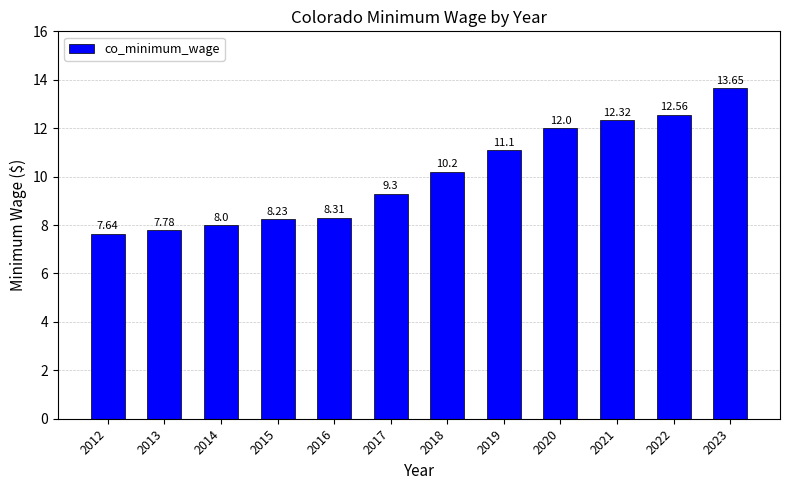

What is the maximum value shown in the chart?

13.7